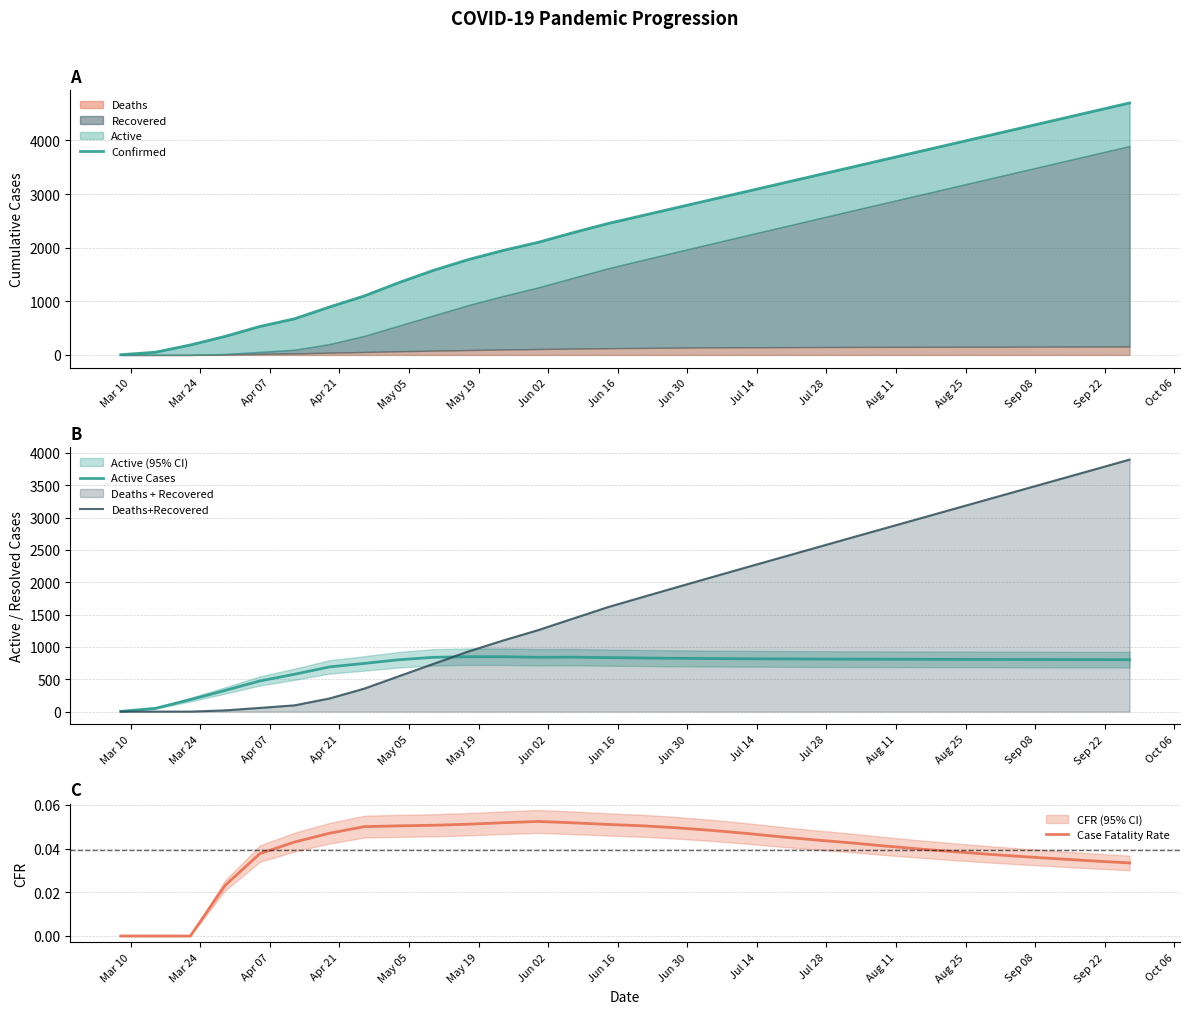

Is the value of Active Cases at 27 greater than the value of Case Fatality Rate at 16?

Yes